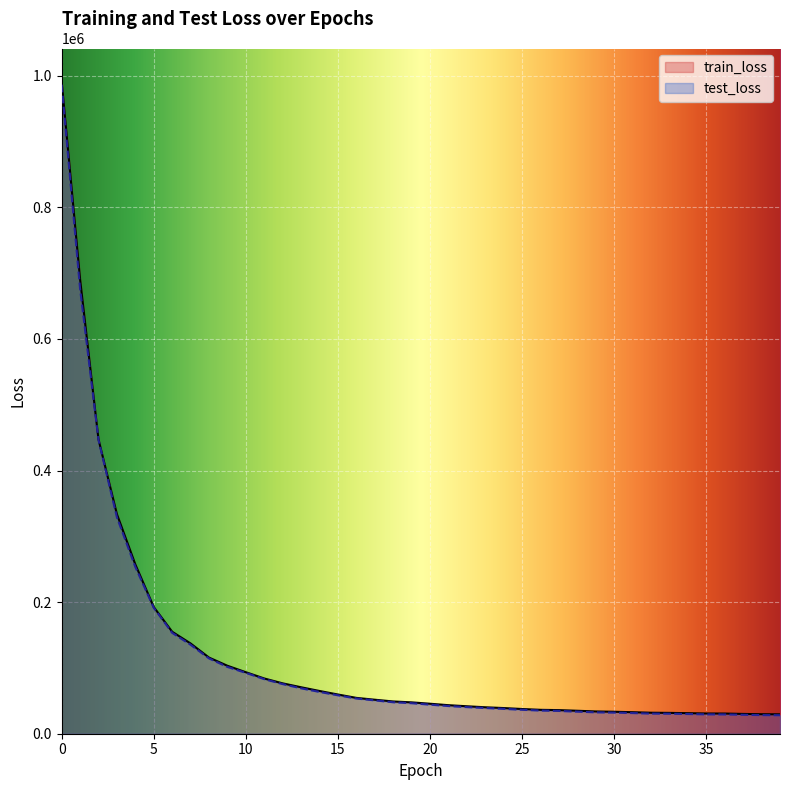

True or false: train_loss and test_loss intersect in this chart.

False